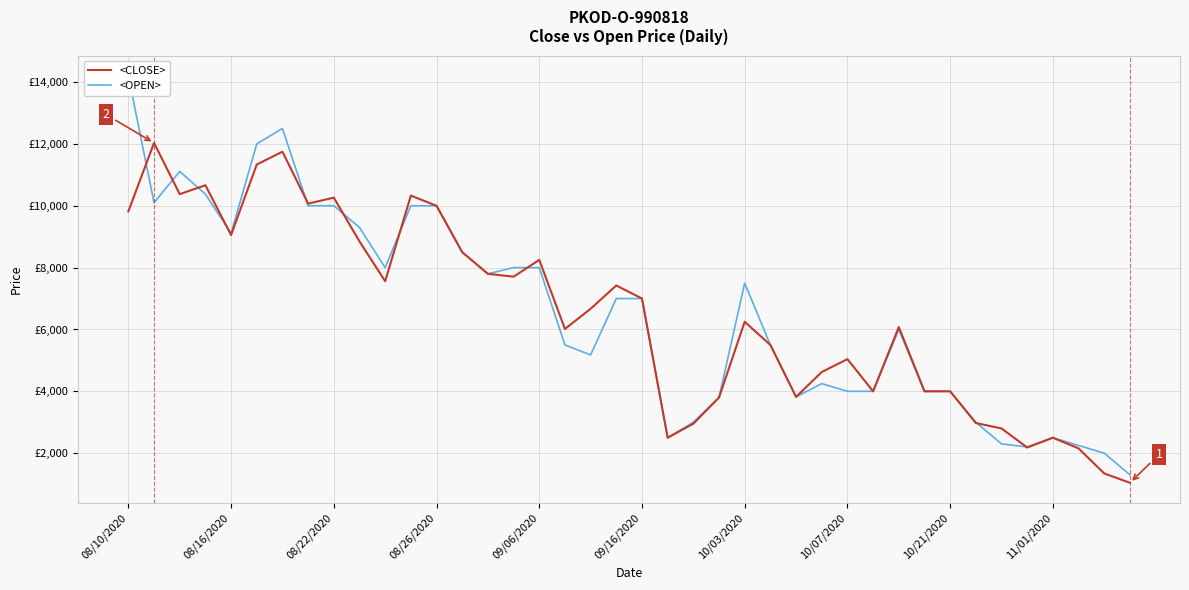

Where is <CLOSE> nearest to the value 6538?

18